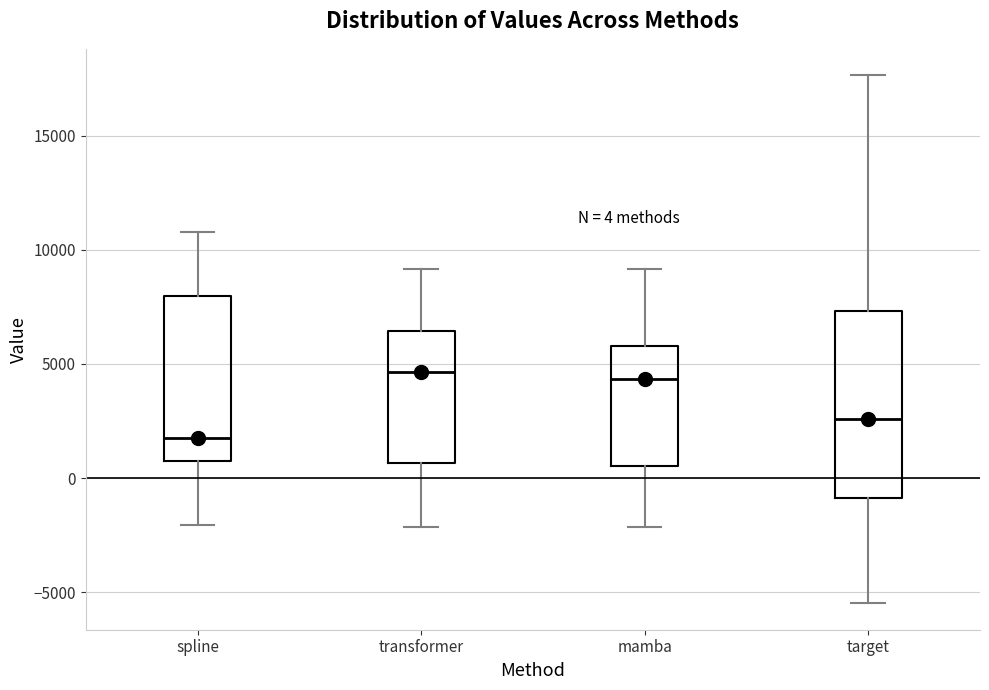

Which box's median line is the lowest?

spline